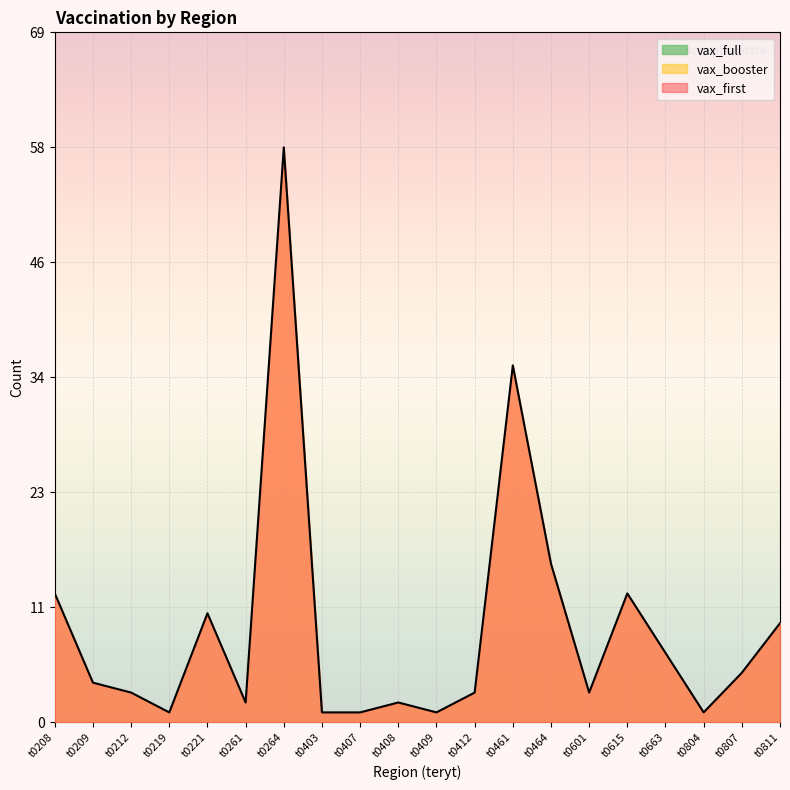

At which label does vax_first reach its peak?

t0264